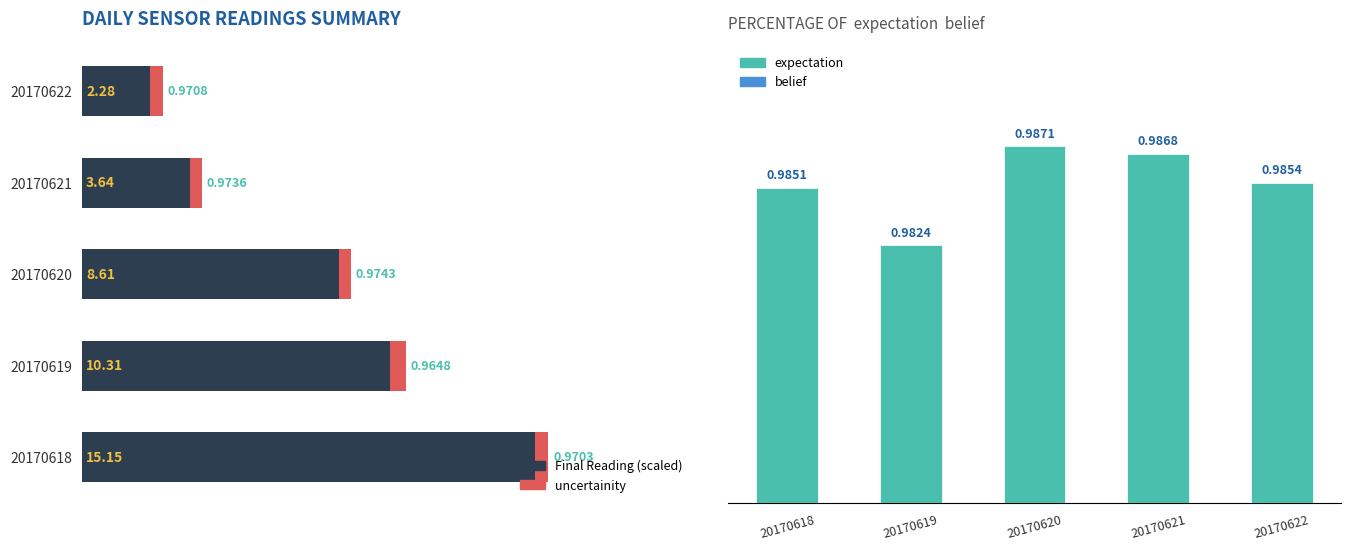

What is the maximum value shown in the chart?

1.0